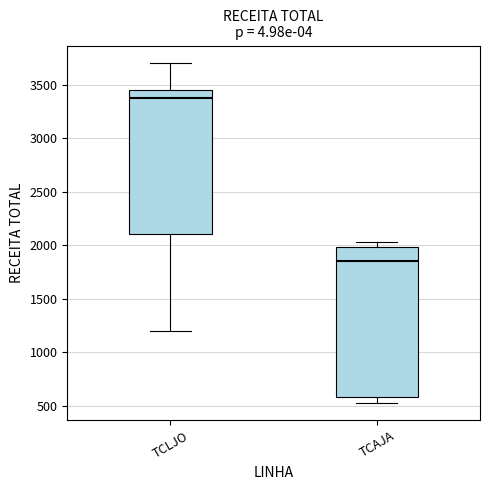

Reading left to right, read every box against the y-axis: the position of its median line, the range the box covers, and the ends of its whiskers. The values are not printed on the chart, so give them approximately, as read against the axis.

TCLJO: median 3350, box 2100 to 3450, whiskers 1200 to 3700
TCAJA: median 1850, box 600 to 2000, whiskers 500 to 2050